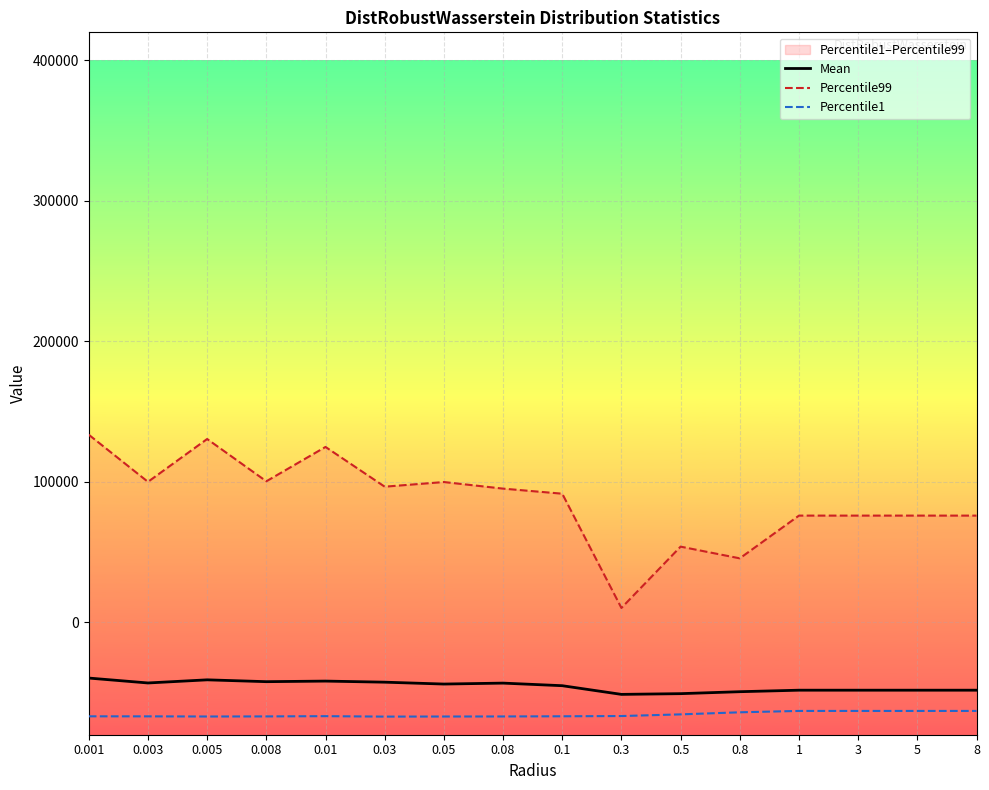

Is it true that Mean equals -39667.0 at 0.001?

True